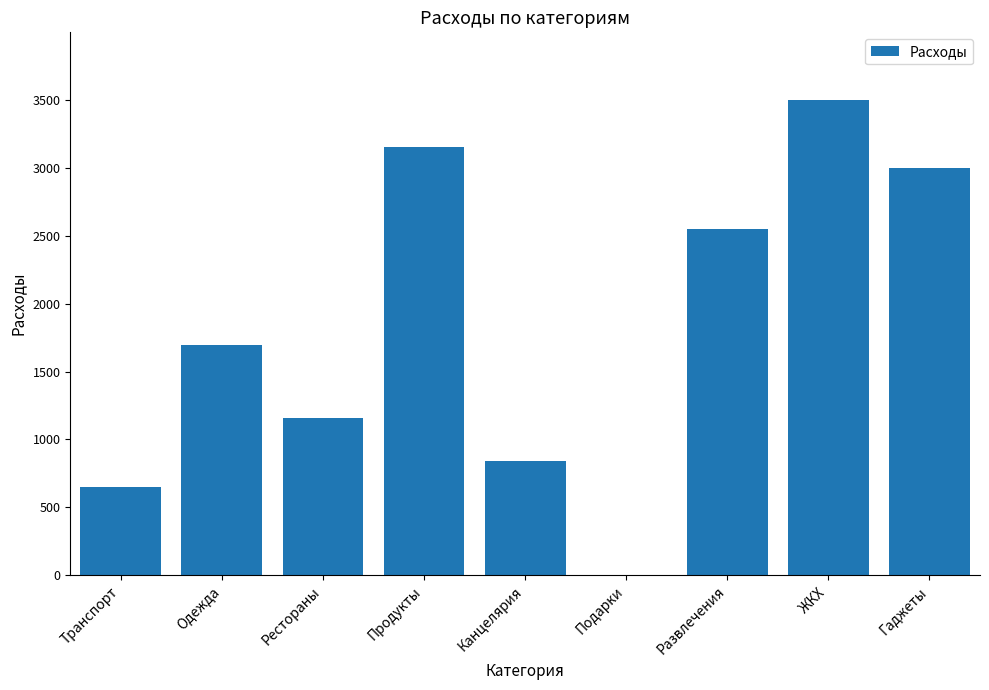

At which label is the value closest to 1750?

Одежда